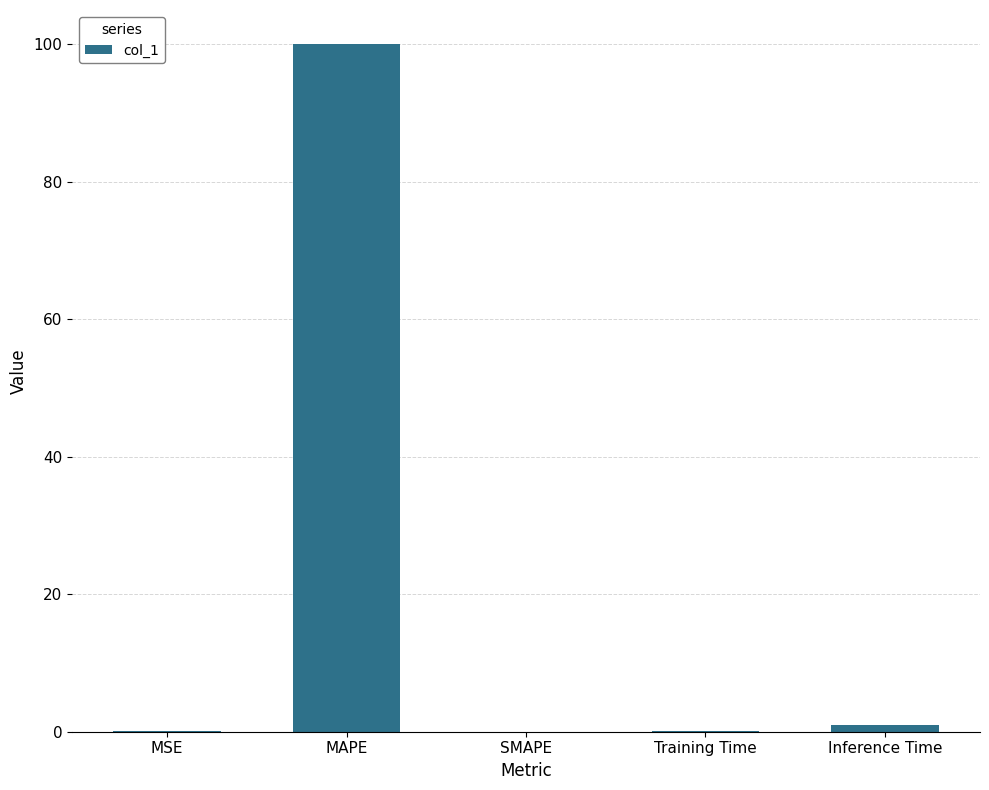

Is it true that the value at SMAPE is 44.5?

False